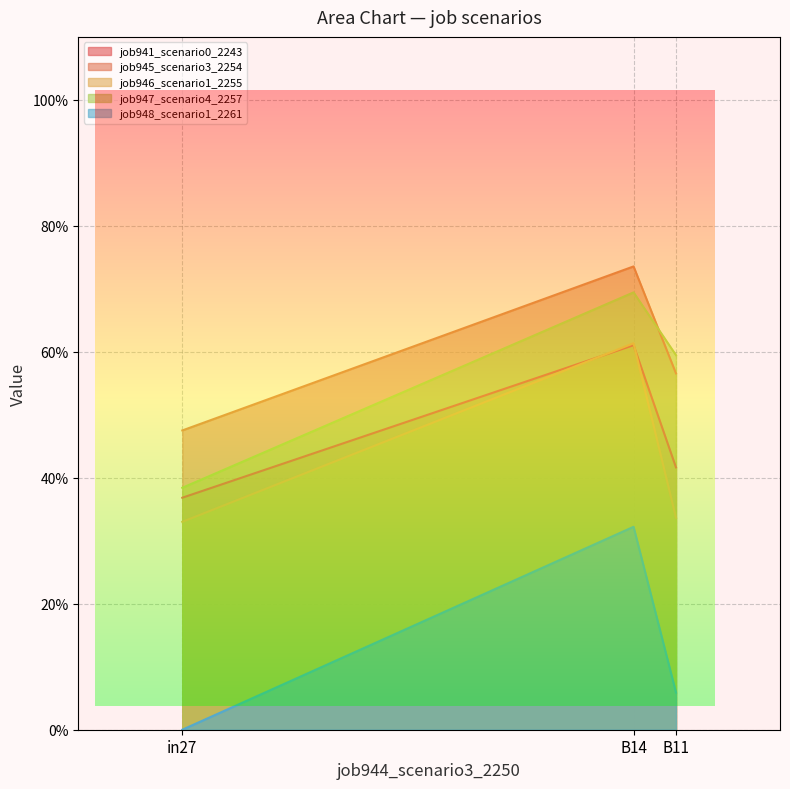

List the series in order of their peak value, highest first.

job945_scenario3_2254, job947_scenario4_2257, job946_scenario1_2255, job941_scenario0_2243, job948_scenario1_2261